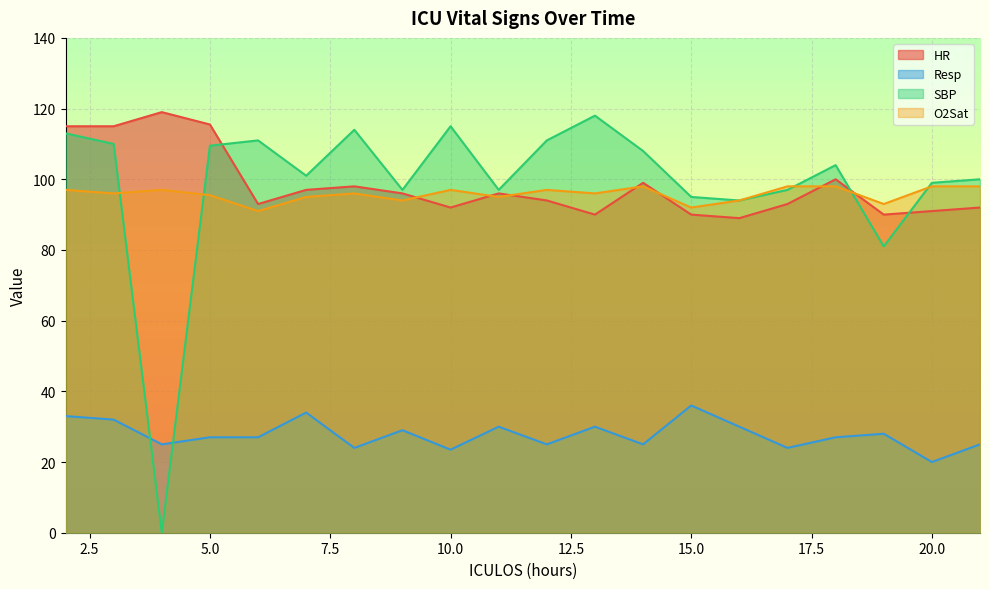

What is the average value of the HR series?

98.2